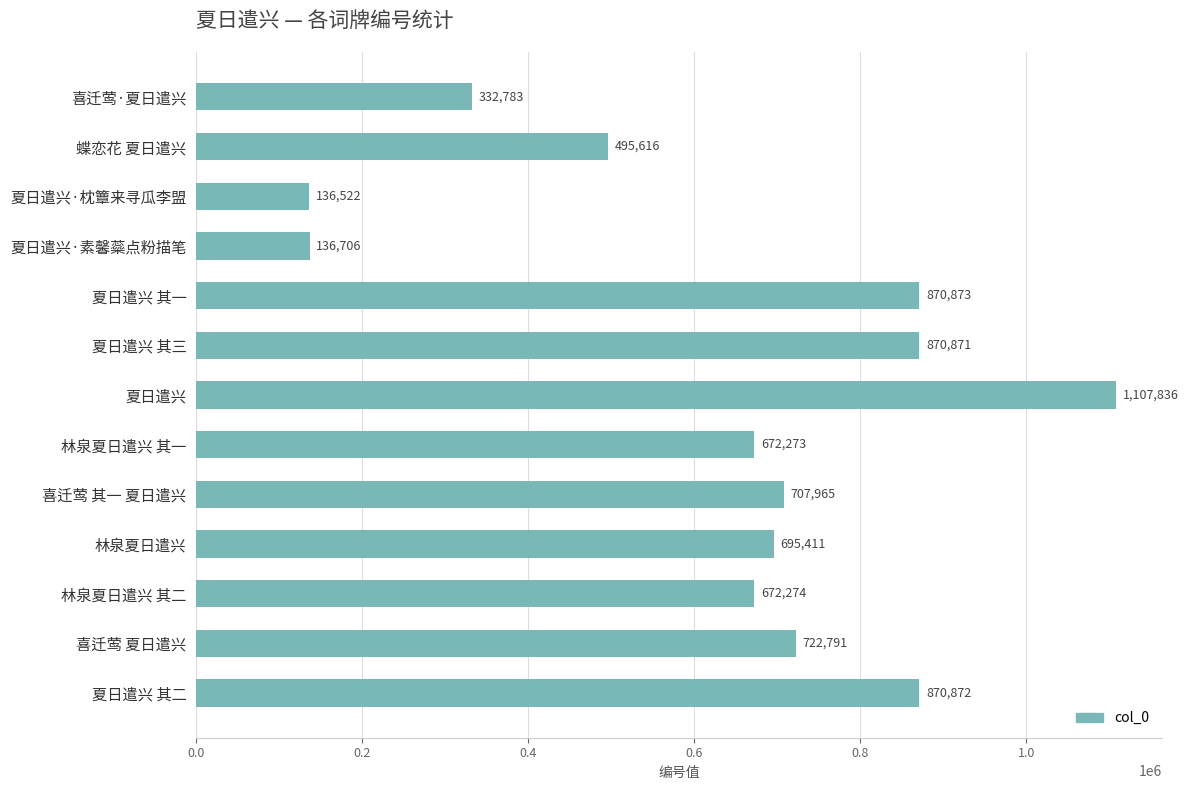

List the labels in order of value, largest first.

夏日遣兴, 夏日遣兴 其一, 夏日遣兴 其二, 夏日遣兴 其三, 喜迁莺 夏日遣兴, 喜迁莺 其一 夏日遣兴, 林泉夏日遣兴, 林泉夏日遣兴 其二, 林泉夏日遣兴 其一, 蝶恋花 夏日遣兴, 喜迁莺·夏日遣兴, 夏日遣兴·素馨蘂点粉描笔, 夏日遣兴·枕簟来寻瓜李盟